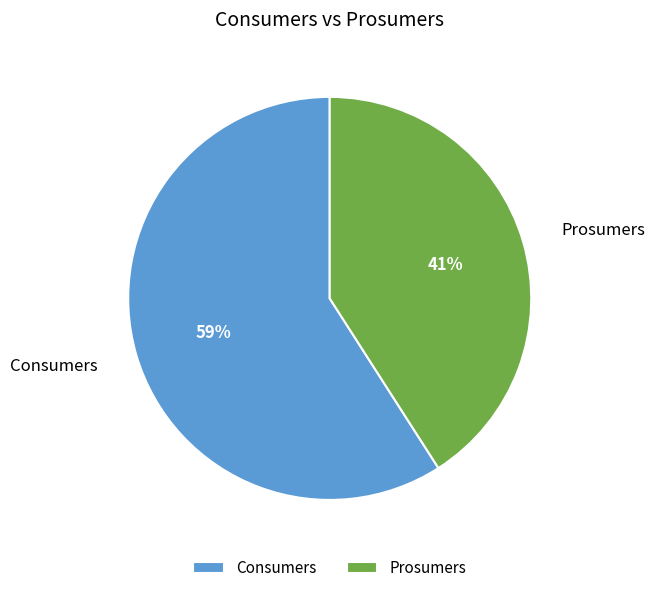

Is it true that Consumers is 59% of the pie?

True